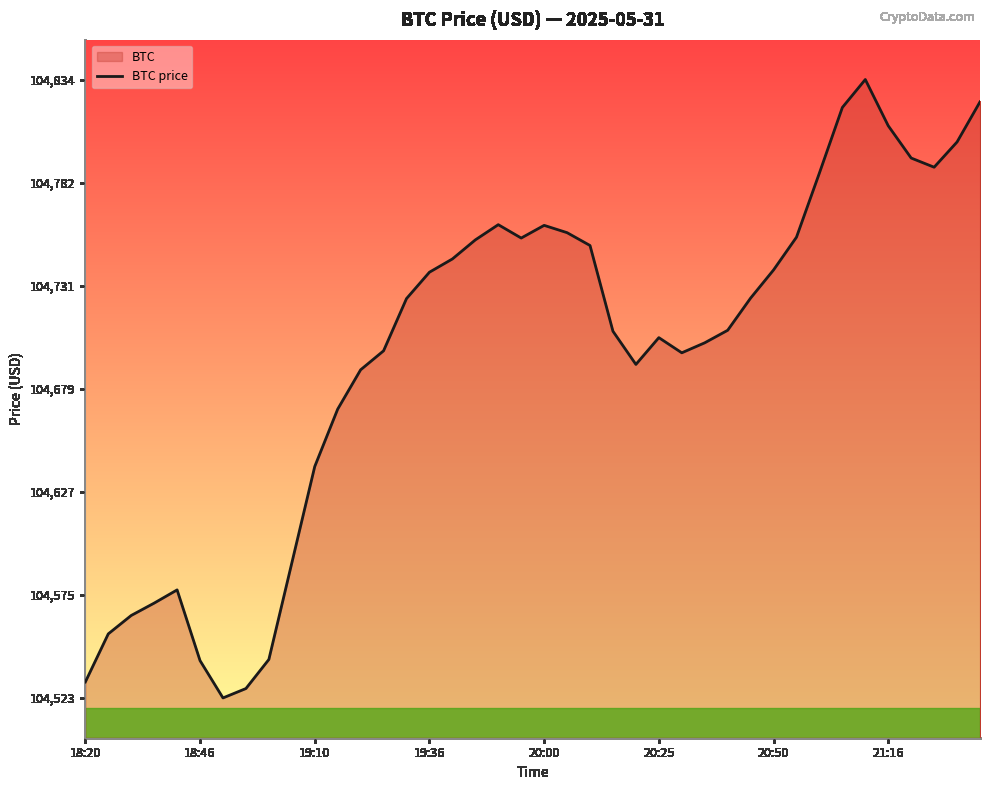

Reading left to right, extract all data points from this chart.

104531.4	104555.6	104564.8	104571.0	104577.7	104542.1	104523.4	104528.1	104542.7	104591.2	104639.7	104668.5	104688.3	104697.8	104724.1	104737.3	104744.0	104753.6	104761.2	104754.5	104760.9	104757.2	104750.8	104707.7	104691.0	104704.5	104696.8	104701.9	104708.1	104724.3	104738.5	104754.9	104787.2	104820.1	104834.2	104810.9	104794.7	104790.1	104802.8	104822.9